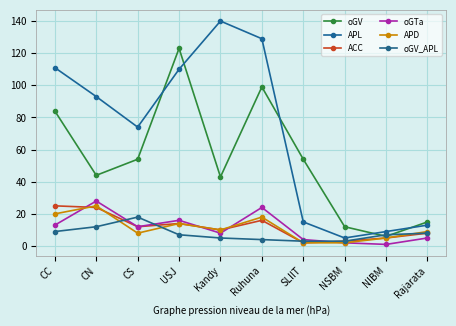

What value does the oGV series have at SLIIT, to the nearest 50?

50